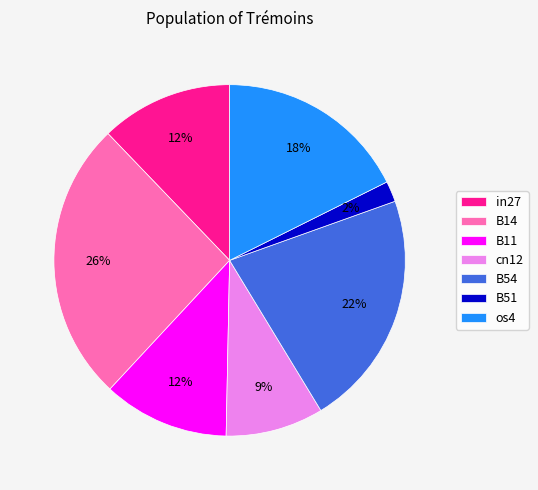

To the nearest percent, what is the difference between the B54 and in27 slice percentages?

10%